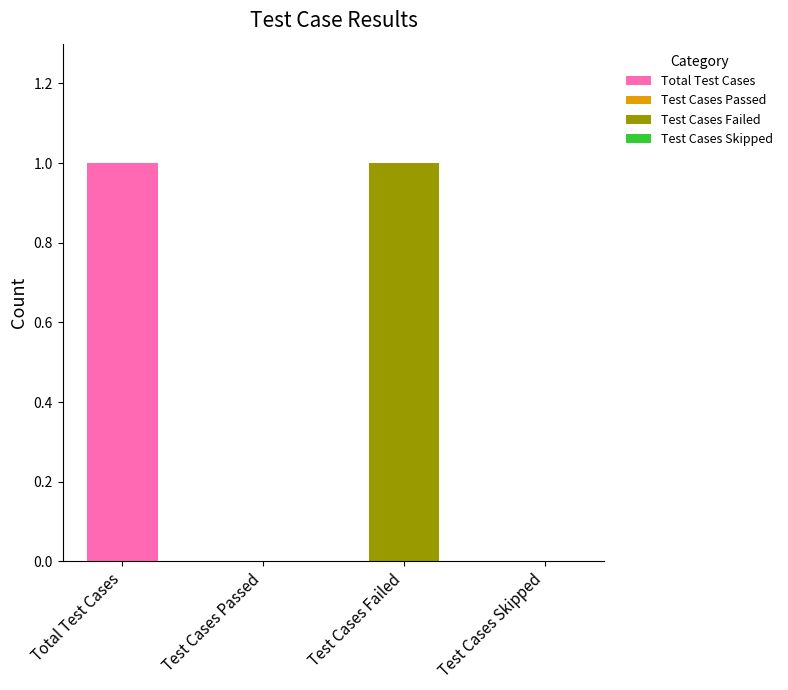

How many data points does each series have?

4